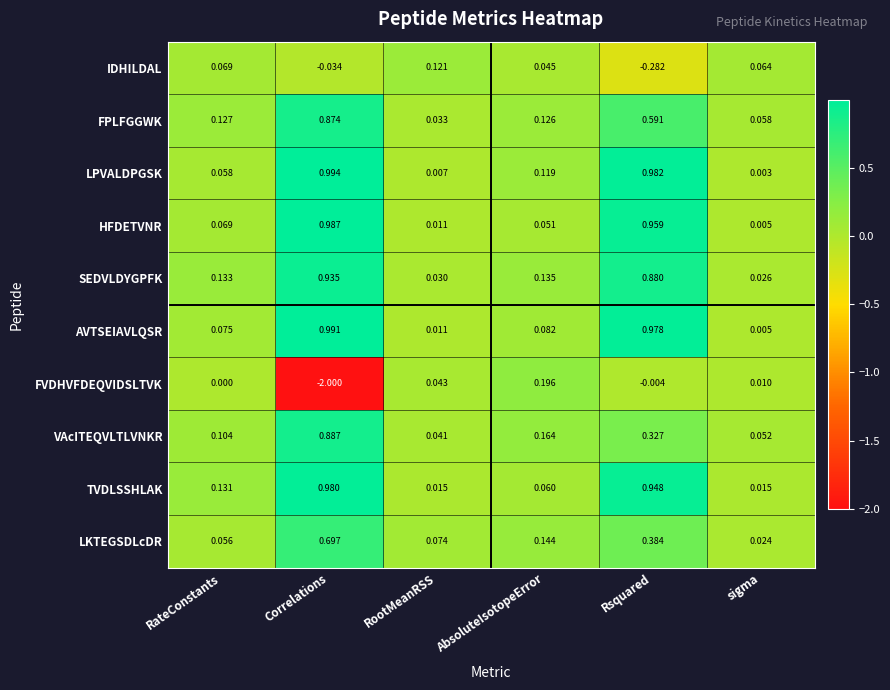

List the series in order of their peak value, highest first.

LPVALDPGSK, AVTSEIAVLQSR, HFDETVNR, TVDLSSHLAK, SEDVLDYGPFK, VAcITEQVLTLVNKR, FPLFGGWK, LKTEGSDLcDR, FVDHVFDEQVIDSLTVK, IDHILDAL